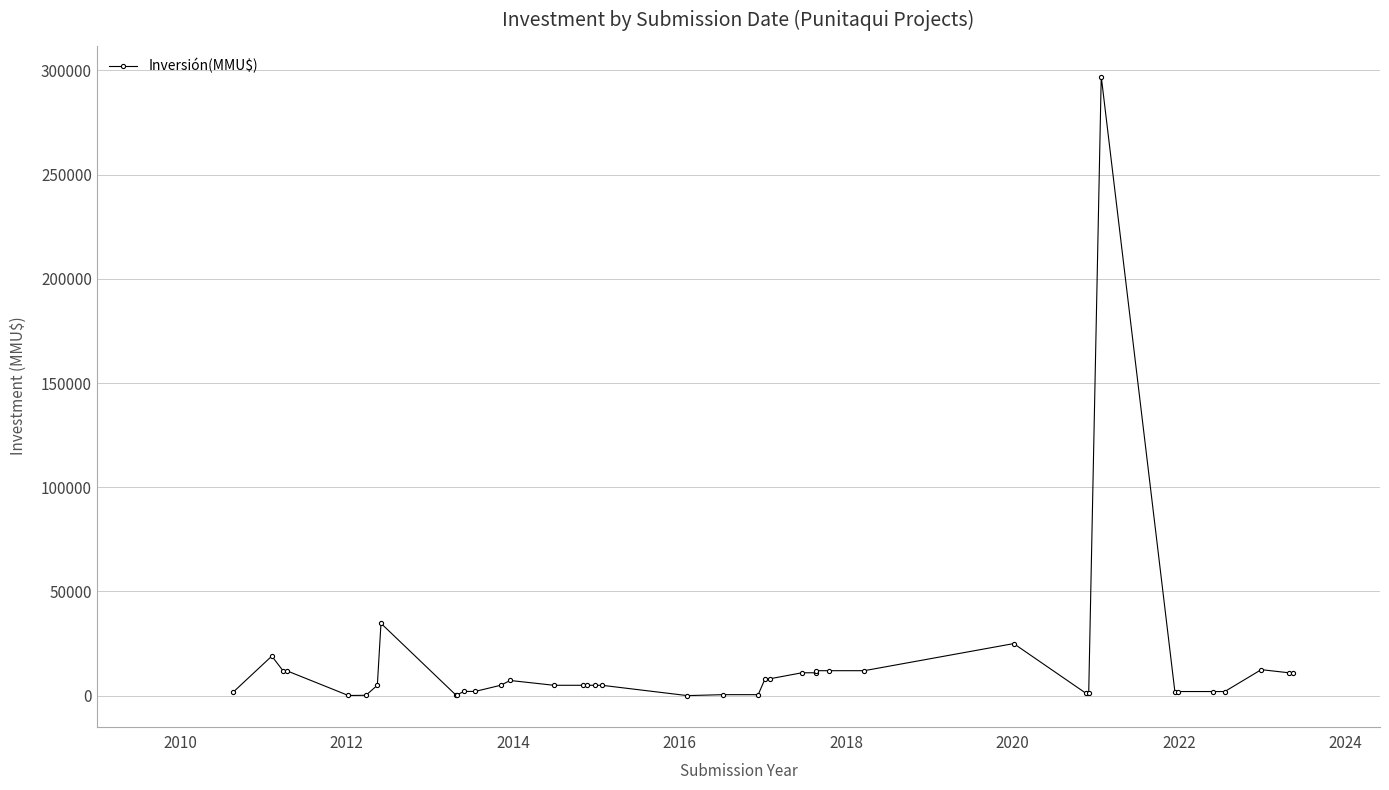

What is the maximum value shown in the chart?

297000